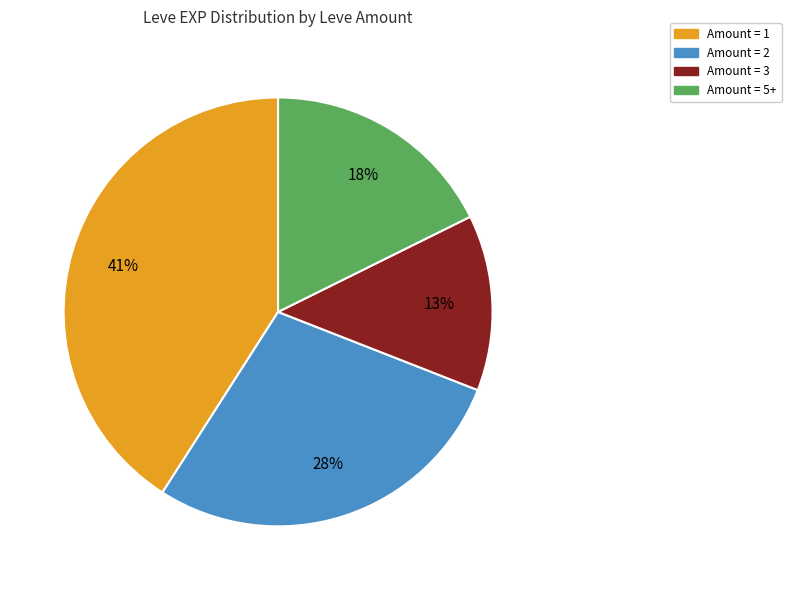

To the nearest percent, what is the average slice percentage?

25%